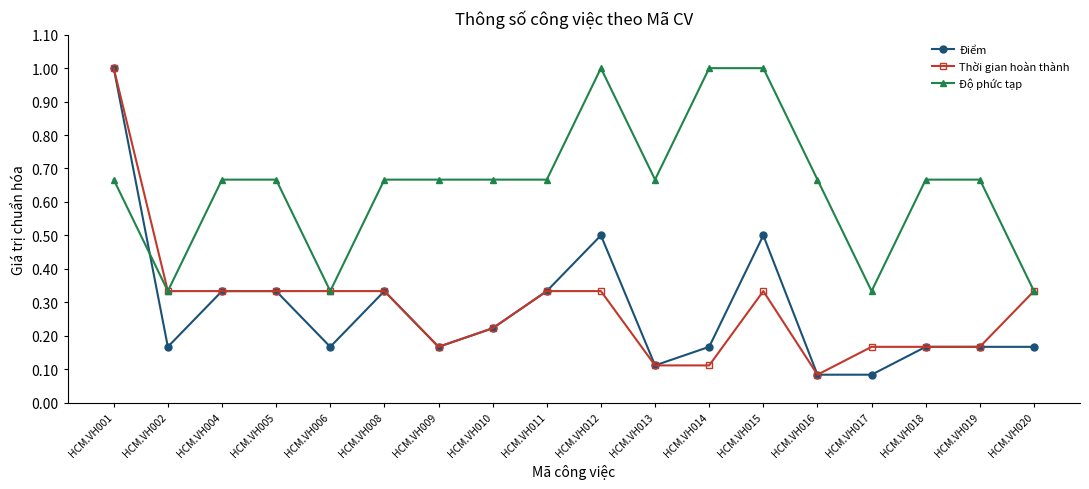

Where is Thời gian hoàn thành nearest to the value 0?

HCM.VH016